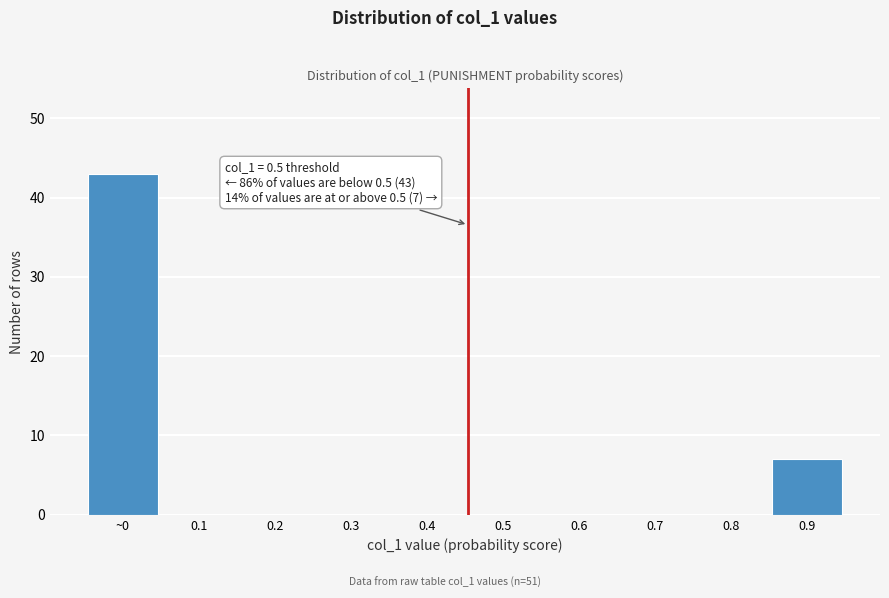

Reading left to right, list all the values displayed in this chart.

~0=43	0.1=0	0.2=0	0.3=0	0.4=0	0.5=0	0.6=0	0.7=0	0.8=0	0.9=7